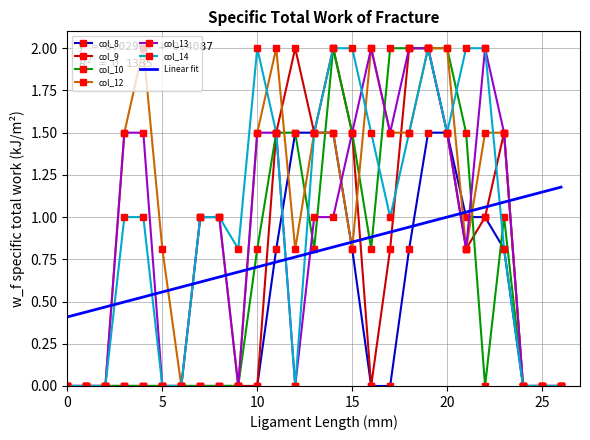

Reading right to left, list all the values displayed in this chart.

col_8: 26=0.0	25=0.0	24=0.0	23=0.8	22=1.0	21=1.0	20=1.5	19=1.5	18=0.8	17=0.0	16=0.0	15=0.8	14=1.5	13=1.5	12=1.5	11=0.8	10=0.0	9=0.0	8=0.0	7=0.0	6=0.0	5=0.0	4=0.0	3=0.0	2=0.0	1=0.0	0=0.0
col_9: 26=0.0	25=0.0	24=0.0	23=1.5	22=1.0	21=0.8	20=1.5	19=2.0	18=2.0	17=0.8	16=0.0	15=1.5	14=2.0	13=1.5	12=2.0	11=1.5	10=0.0	9=0.0	8=0.0	7=0.0	6=0.0	5=0.0	4=0.0	3=0.0	2=0.0	1=0.0	0=0.0
col_10: 26=0.0	25=0.0	24=0.0	23=1.0	22=0.0	21=1.5	20=2.0	19=2.0	18=2.0	17=2.0	16=0.8	15=1.5	14=2.0	13=0.8	12=1.5	11=1.5	10=0.8	9=0.0	8=0.0	7=0.0	6=0.0	5=0.0	4=0.0	3=0.0	2=0.0	1=0.0	0=0.0
col_12: 26=0.0	25=0.0	24=0.0	23=1.5	22=1.5	21=0.8	20=2.0	19=2.0	18=1.5	17=1.5	16=2.0	15=0.8	14=1.5	13=1.5	12=0.8	11=2.0	10=1.5	9=0.0	8=1.0	7=1.0	6=0.0	5=0.8	4=2.0	3=1.5	2=0.0	1=0.0	0=0.0
col_13: 26=0.0	25=0.0	24=0.0	23=1.5	22=2.0	21=0.8	20=1.5	19=2.0	18=2.0	17=1.5	16=2.0	15=1.5	14=1.0	13=1.0	12=0.0	11=1.5	10=1.5	9=0.0	8=1.0	7=1.0	6=0.0	5=0.0	4=1.5	3=1.5	2=0.0	1=0.0	0=0.0
col_14: 26=0.0	25=0.0	24=0.0	23=0.8	22=2.0	21=2.0	20=1.5	19=2.0	18=1.5	17=1.0	16=1.5	15=2.0	14=2.0	13=1.5	12=0.0	11=1.5	10=2.0	9=0.8	8=1.0	7=1.0	6=0.0	5=0.0	4=1.0	3=1.0	2=0.0	1=0.0	0=0.0